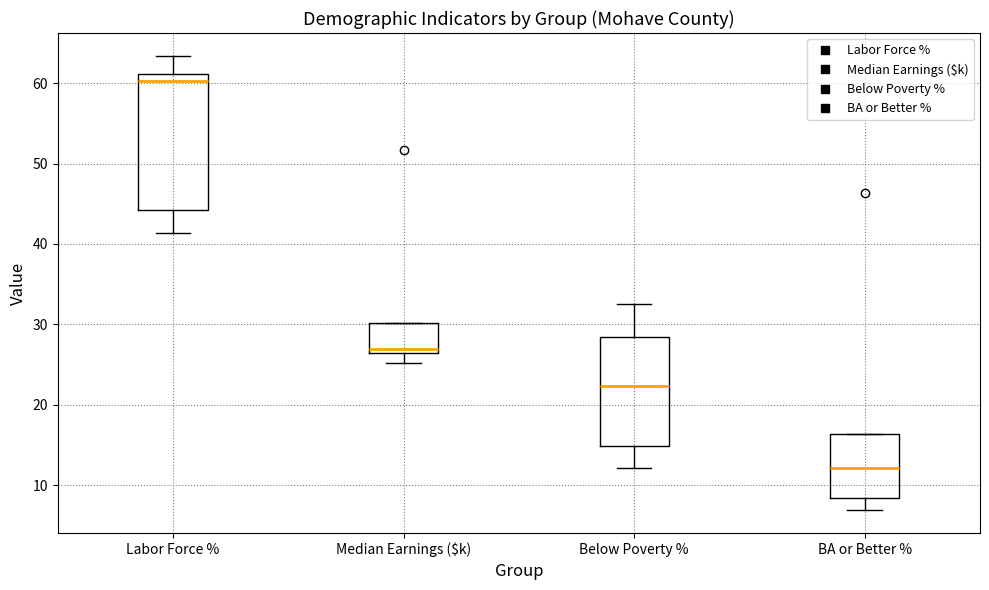

Where is the upper edge of the box for BA or Better % on the y-axis? The values are not printed on the chart, so give them approximately, as read against the axis.

16